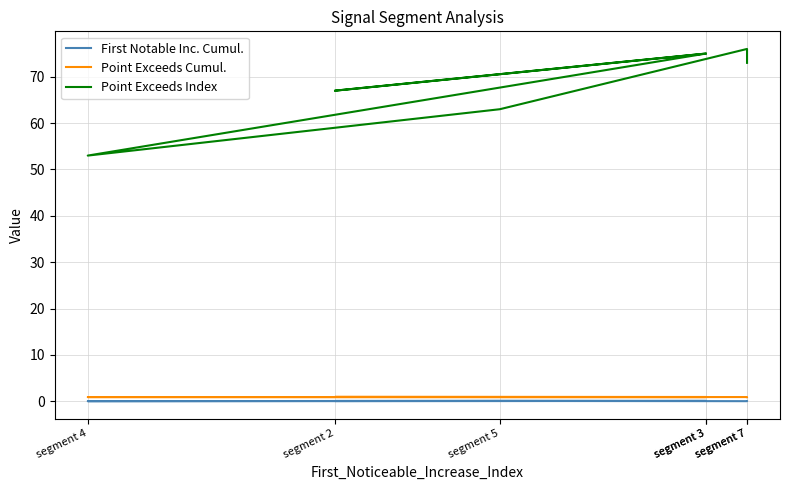

Where is First Notable Inc. Cumul. nearest to the value 0?

segment 7